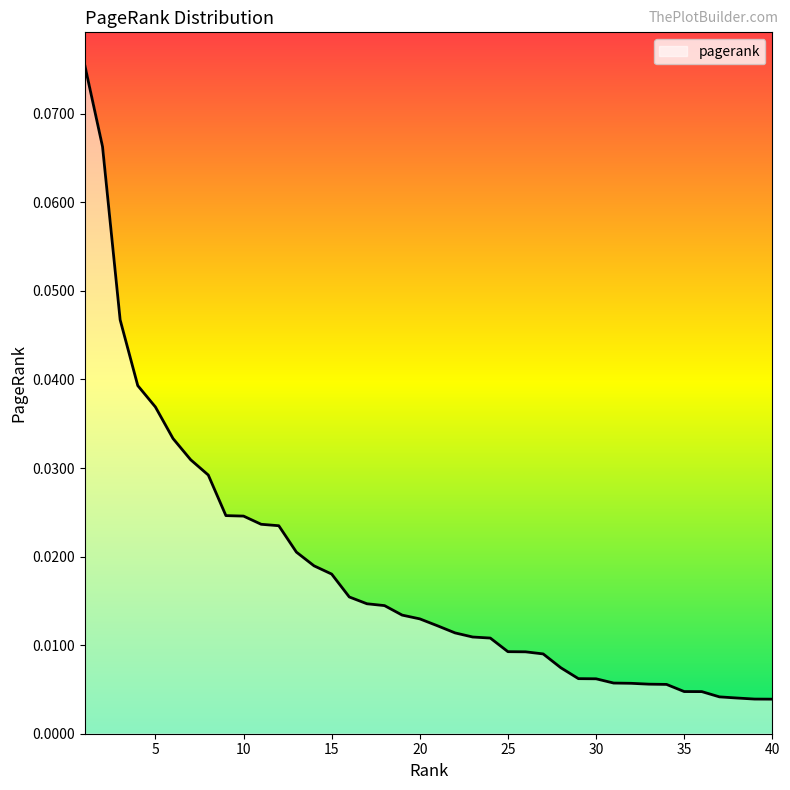

Reading right to left, transcribe all the data shown in this chart.

40=0.0	39=0.0	38=0.0	37=0.0	36=0.0	35=0.0	34=0.0	33=0.0	32=0.0	31=0.0	30=0.0	29=0.0	28=0.0	27=0.0	26=0.0	25=0.0	24=0.0	23=0.0	22=0.0	21=0.0	20=0.0	19=0.0	18=0.0	17=0.0	16=0.0	15=0.0	14=0.0	13=0.0	12=0.0	11=0.0	10=0.0	9=0.0	8=0.0	7=0.0	6=0.0	5=0.0	4=0.0	3=0.0	2=0.1	1=0.1